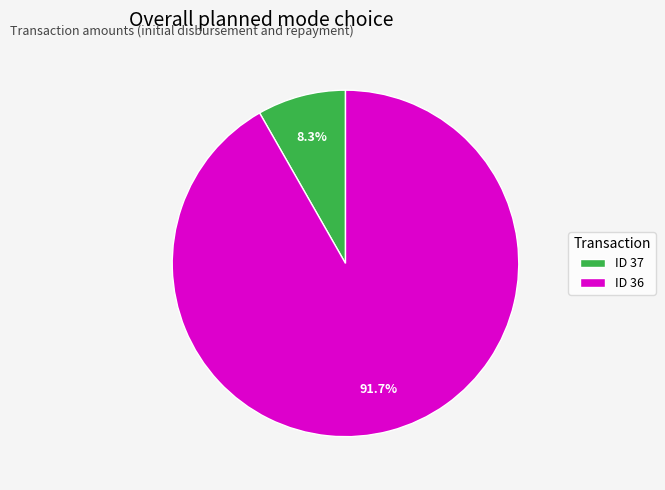

What portion of the pie excludes ID 37?

91.7%